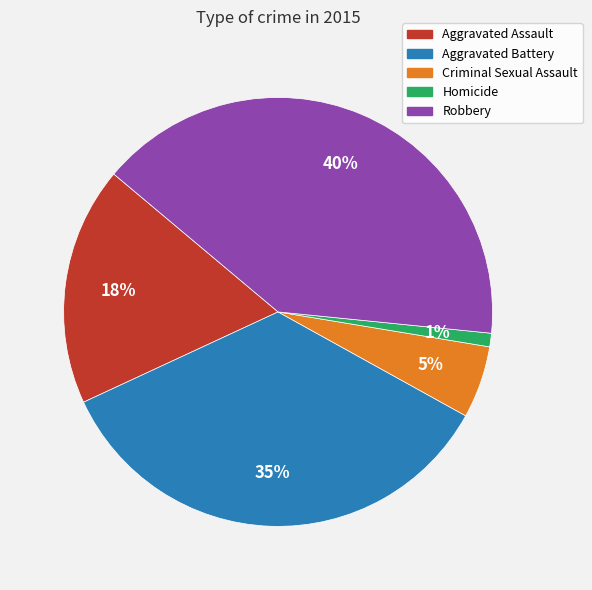

The Homicide slice represents 7% of the pie. True or false?

False